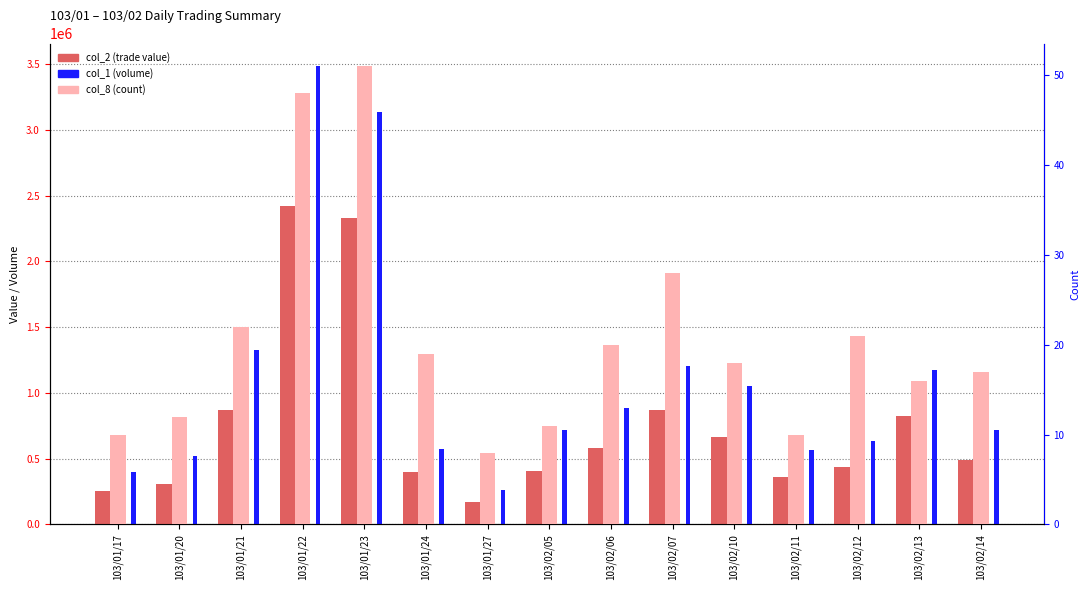

Which series has the largest total across all categories?

col_1 (volume)